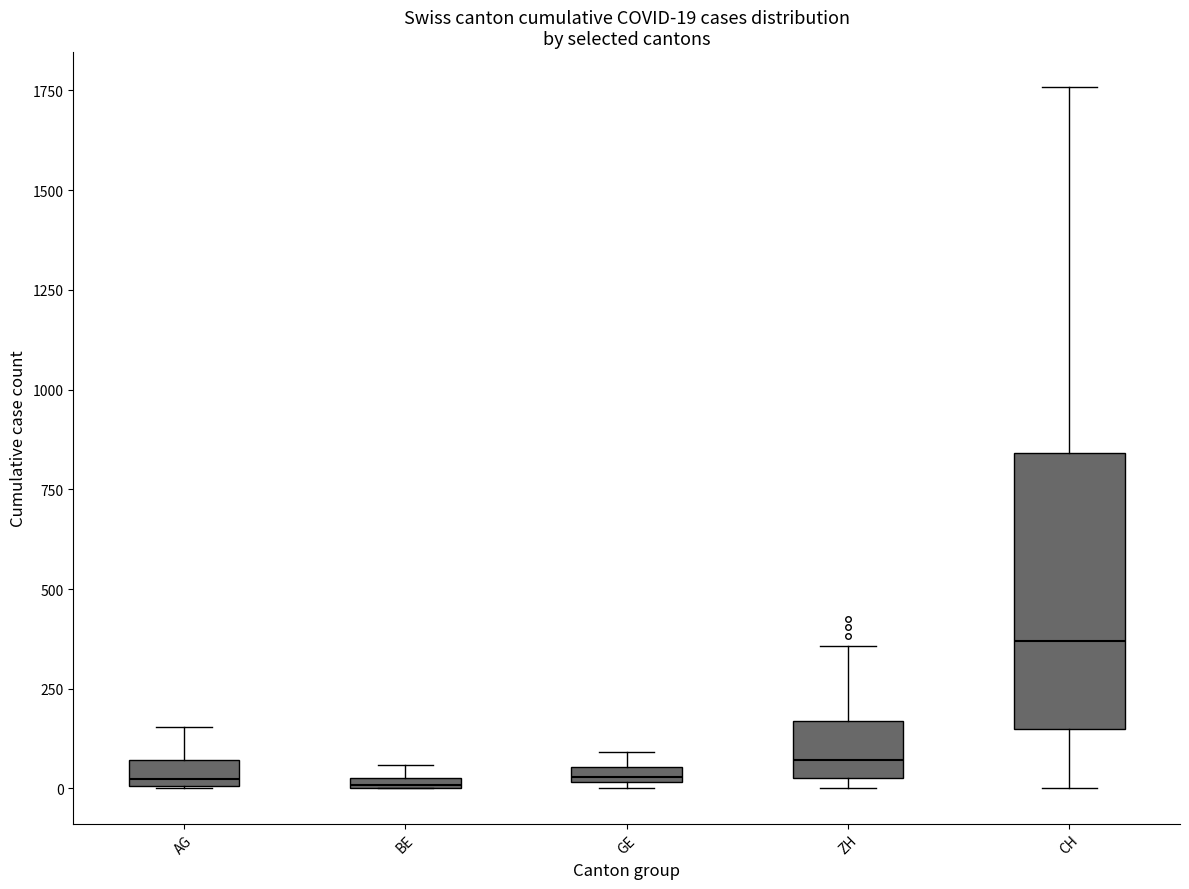

Which box is the tallest, from its lower edge to its upper edge?

CH